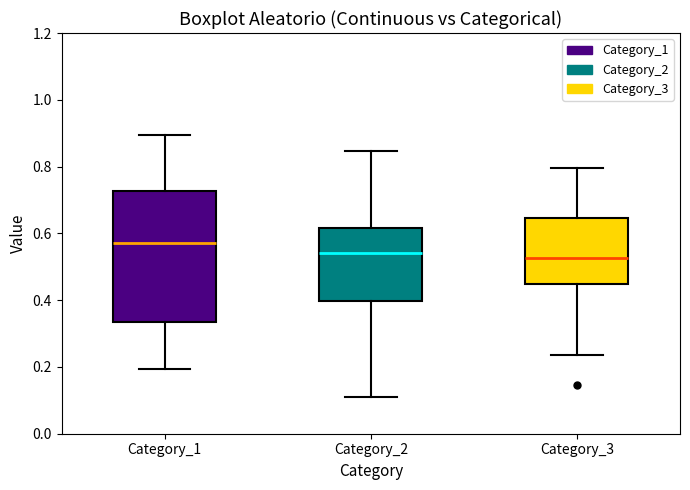

Where does the upper whisker of the box for Category_2 end on the y-axis? The values are not printed on the chart, so give them approximately, as read against the axis.

0.84